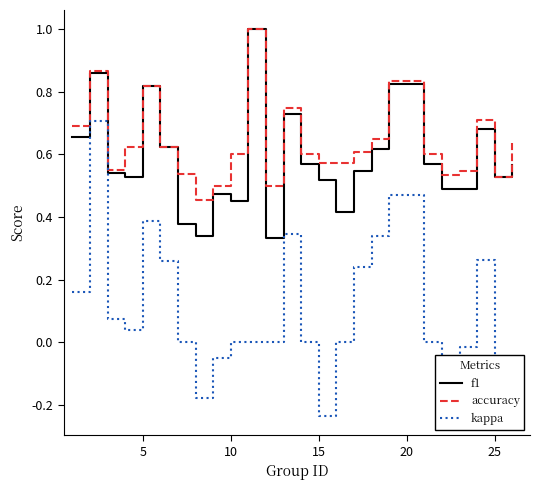

Which series has the largest total across all categories?

accuracy